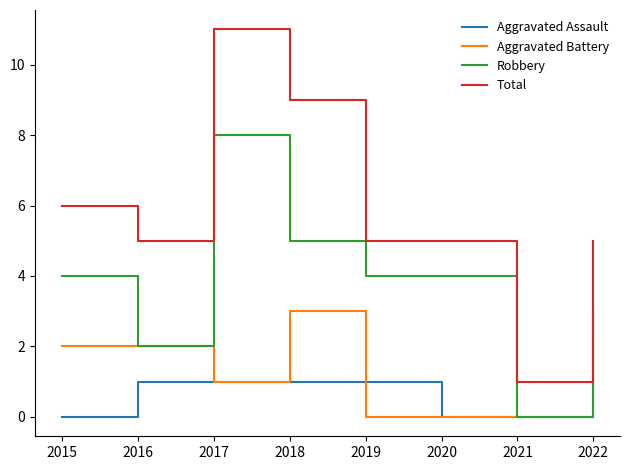

The Aggravated Battery series shows 3 at 2016. True or false?

False